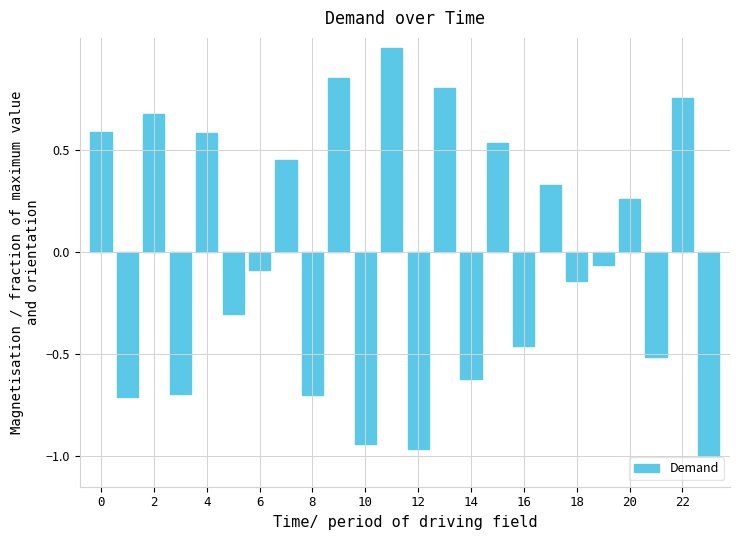

What is the difference between the maximum and second lowest values?

2.0